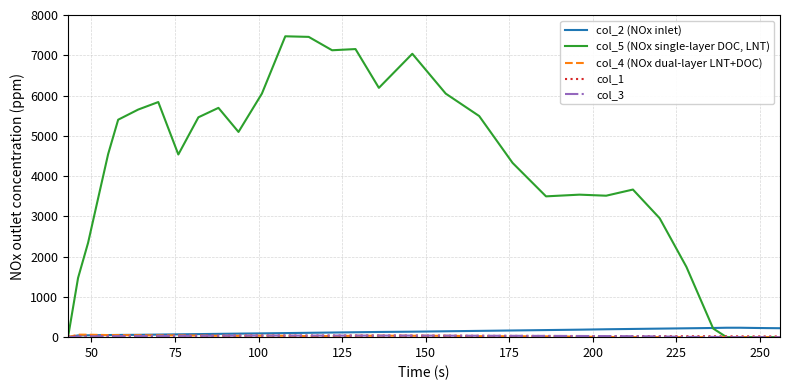

Which series has the largest total across all categories?

col_5 (NOx single-layer DOC, LNT)